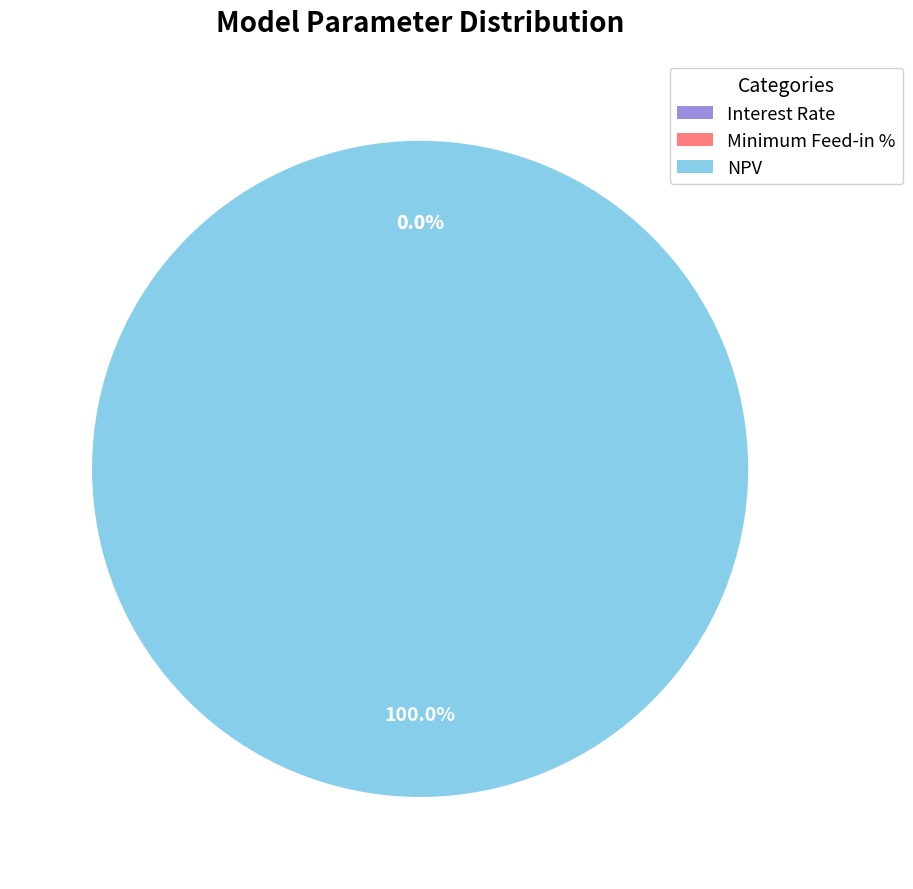

True or false: NPV accounts for 86% of the total.

False